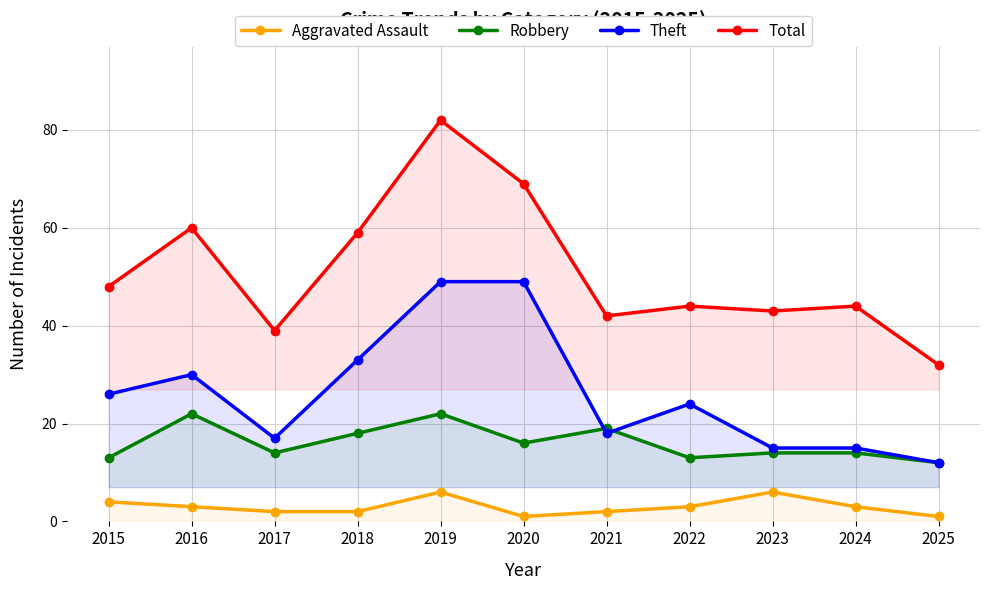

At 2016, list the series in order from largest to smallest.

Total, Theft, Robbery, Aggravated Assault